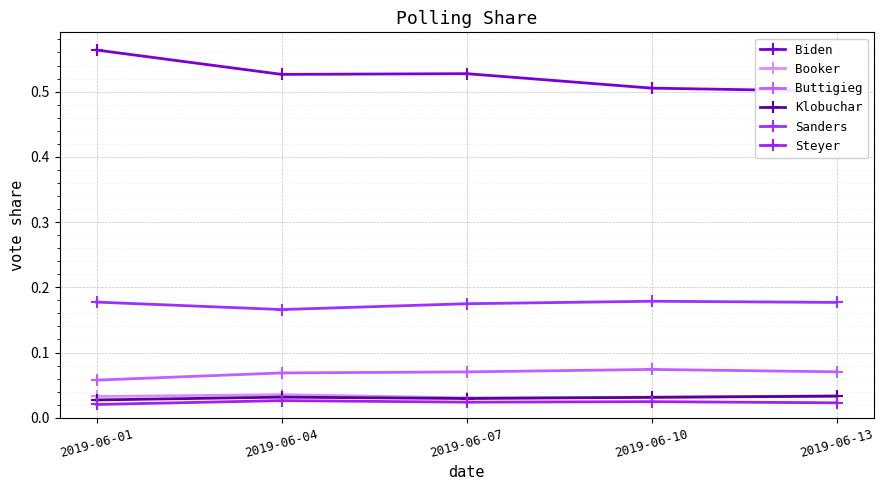

List the series in order of their peak value, highest first.

Biden, Sanders, Buttigieg, Booker, Klobuchar, Steyer